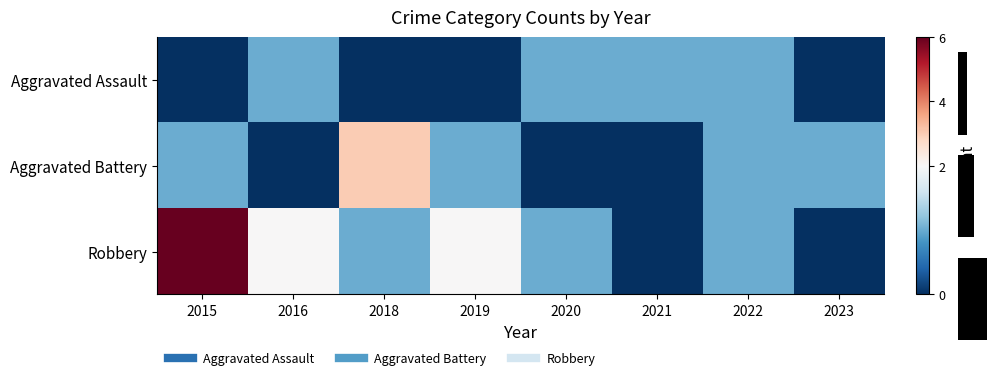

Between 2019 and 2015, which is larger?

2019